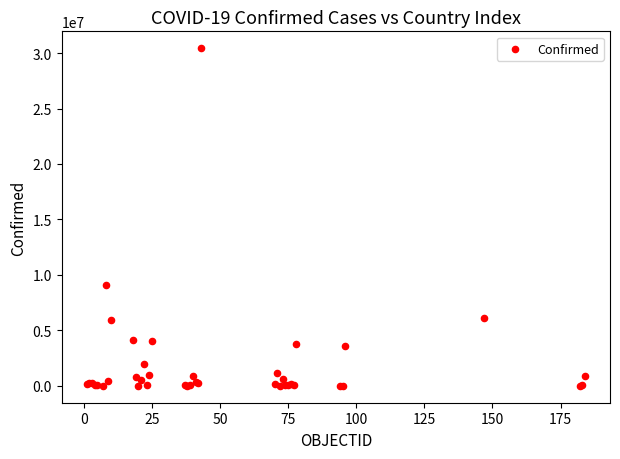

What Y value in the scatter plot is closest to 15220226?

9072230